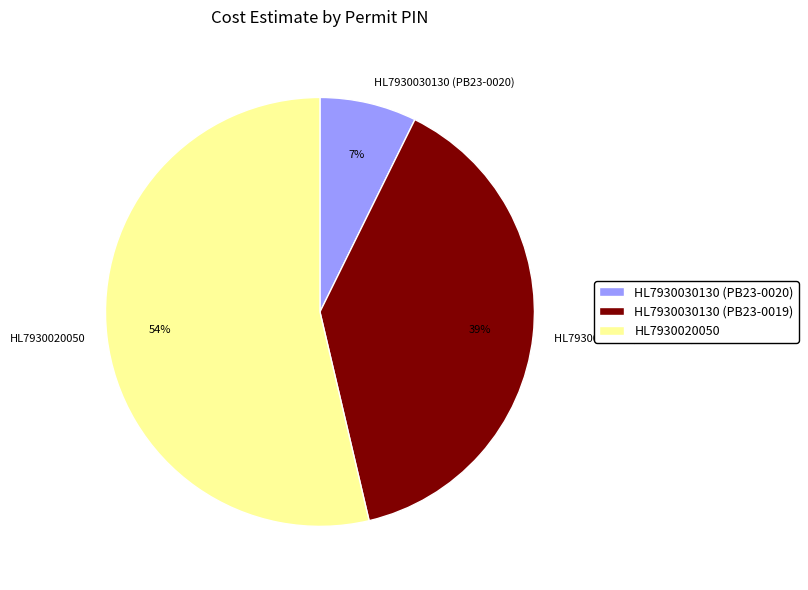

True or false: HL7930030130 (PB23-0019) accounts for 39% of the total.

True